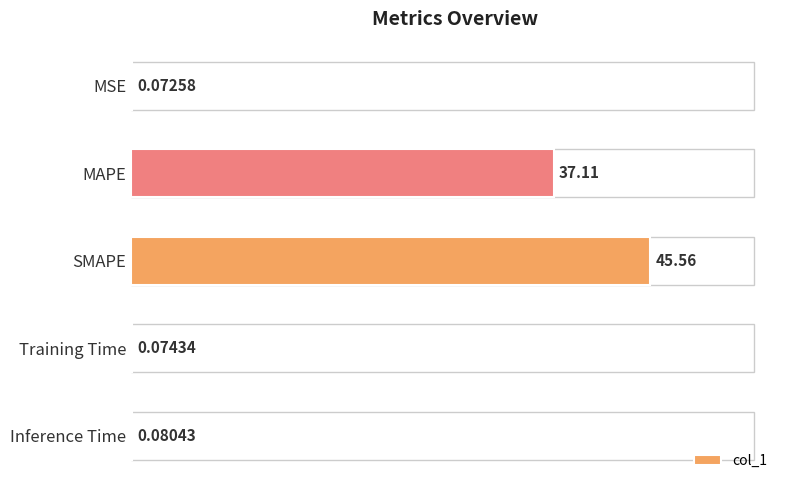

Are the bars horizontal?

Yes